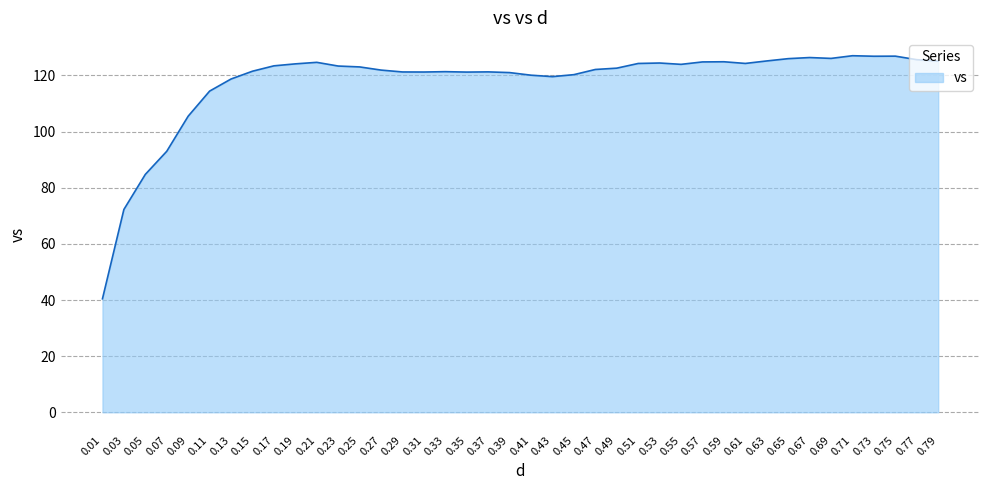

What is the approximate value at 0.67?

126.4